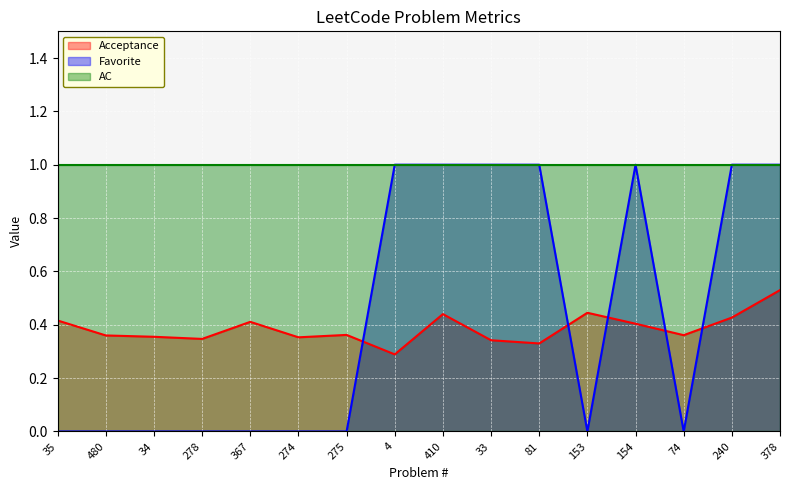

Which series changed the most between 278 and 274?

Acceptance